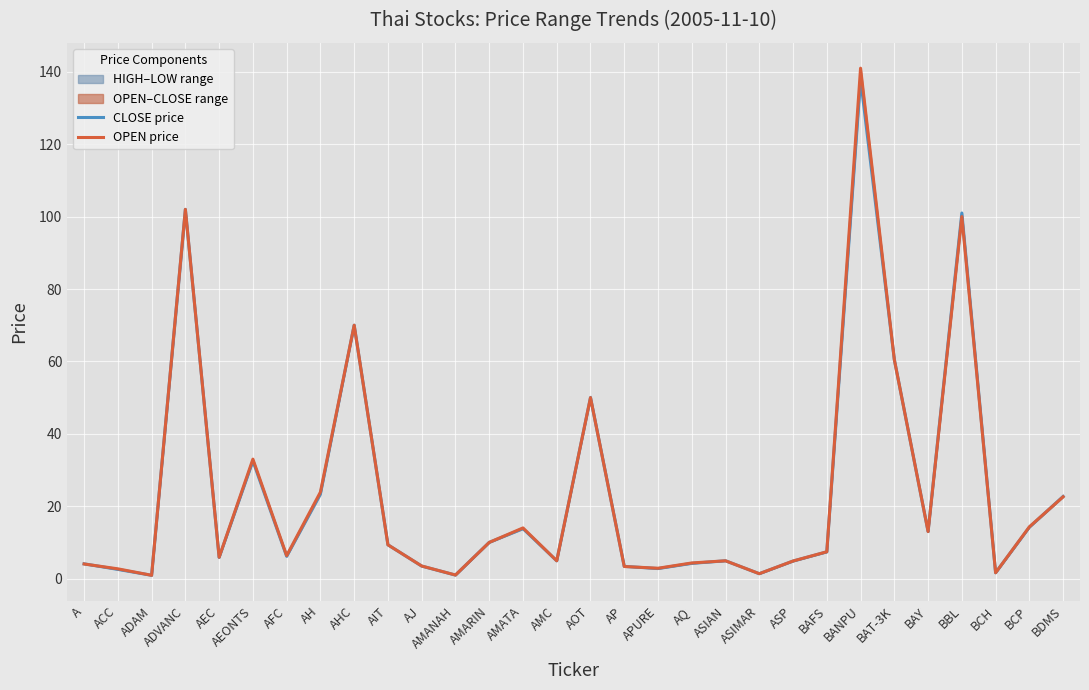

How many data points in CLOSE price are above 7?

15